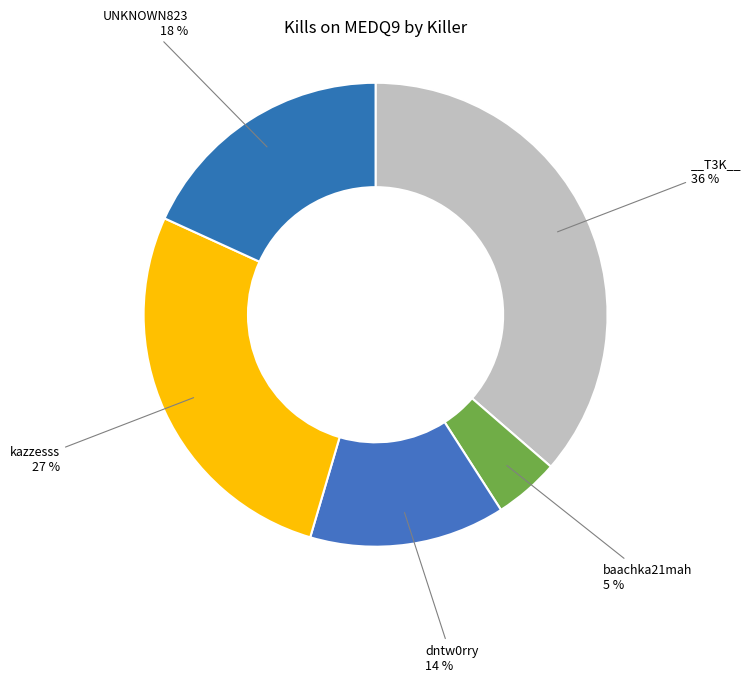

How many segments does this pie chart have?

5